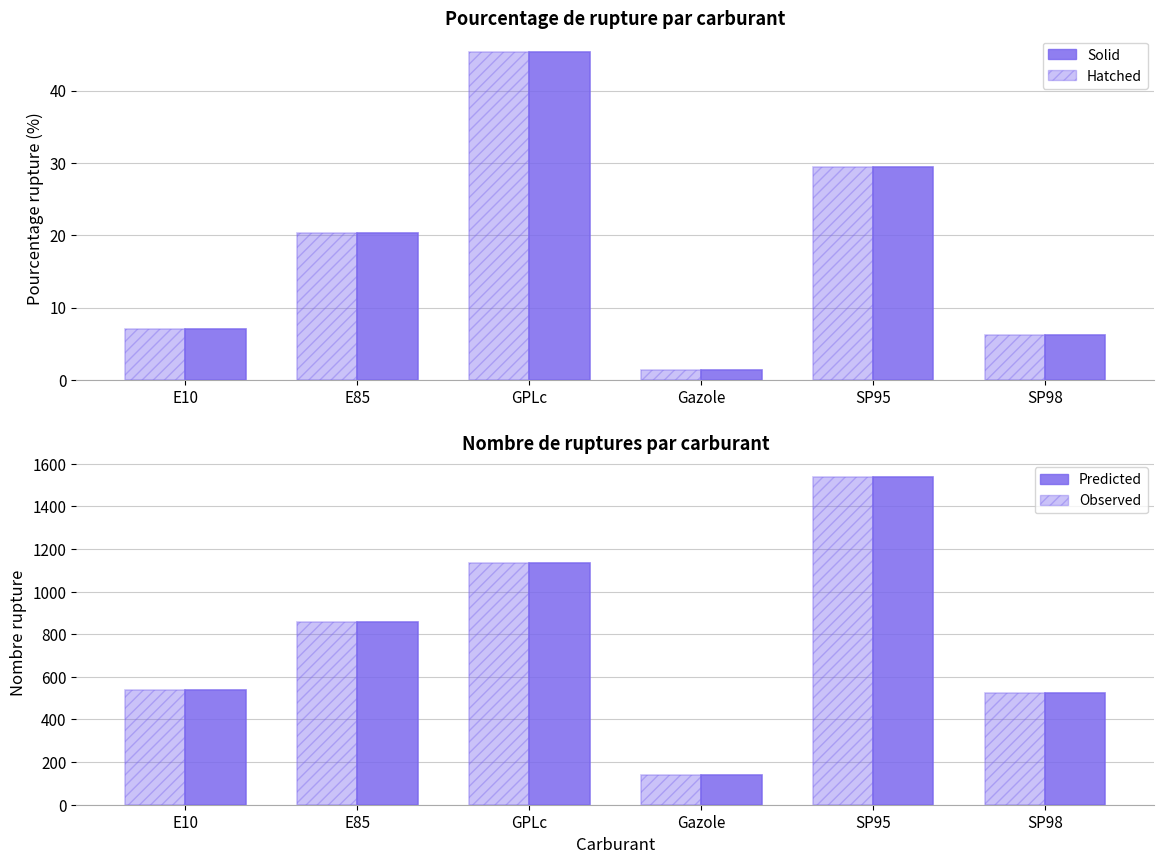

Does the chart contain any negative values?

No